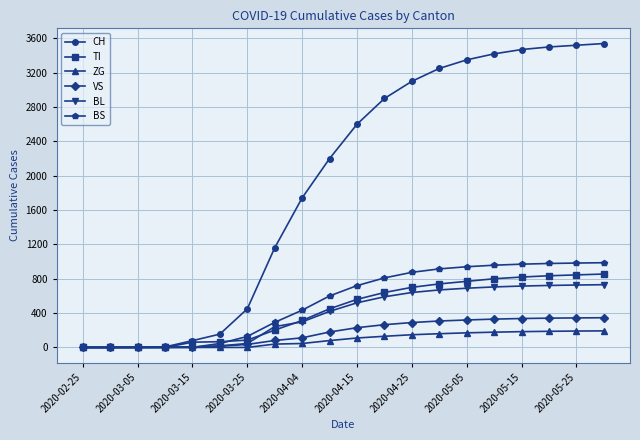

Which series has the largest range (max minus min)?

CH